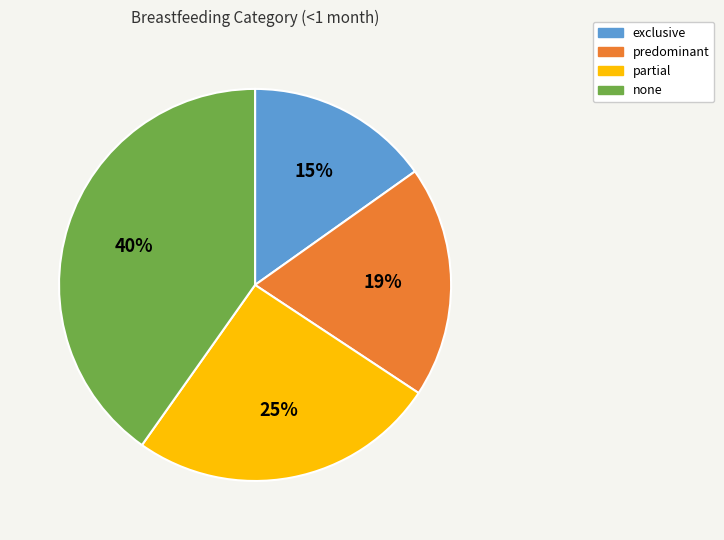

What is the ratio of the value at predominant to the value at none?

0.5